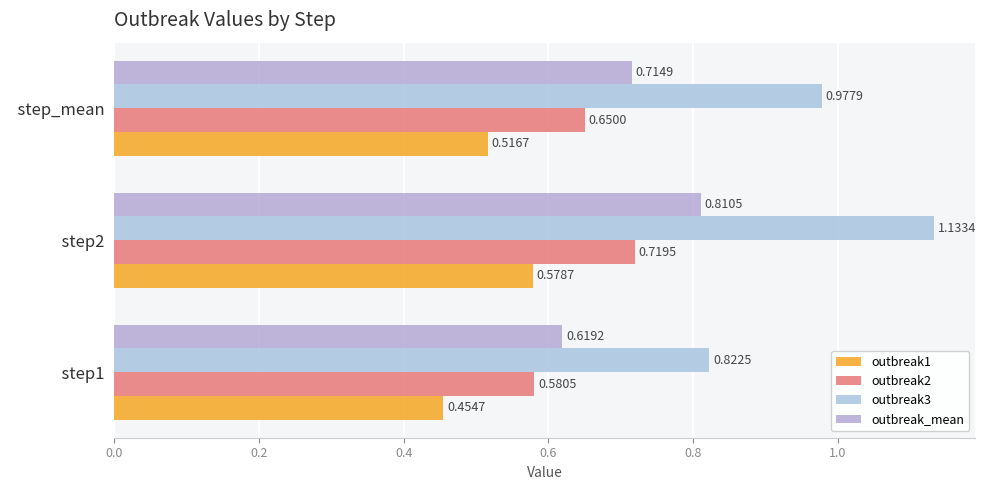

Count the number of categories in the chart.

3